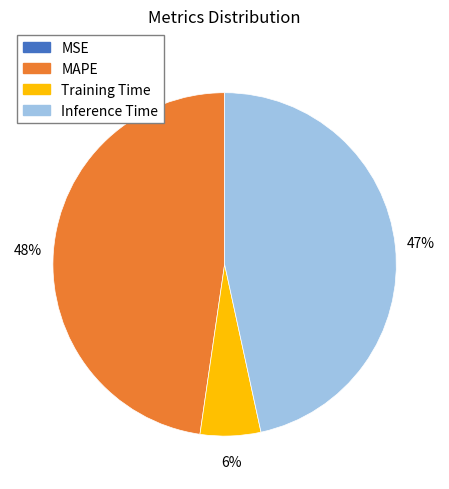

True or false: MAPE accounts for 36% of the total.

False